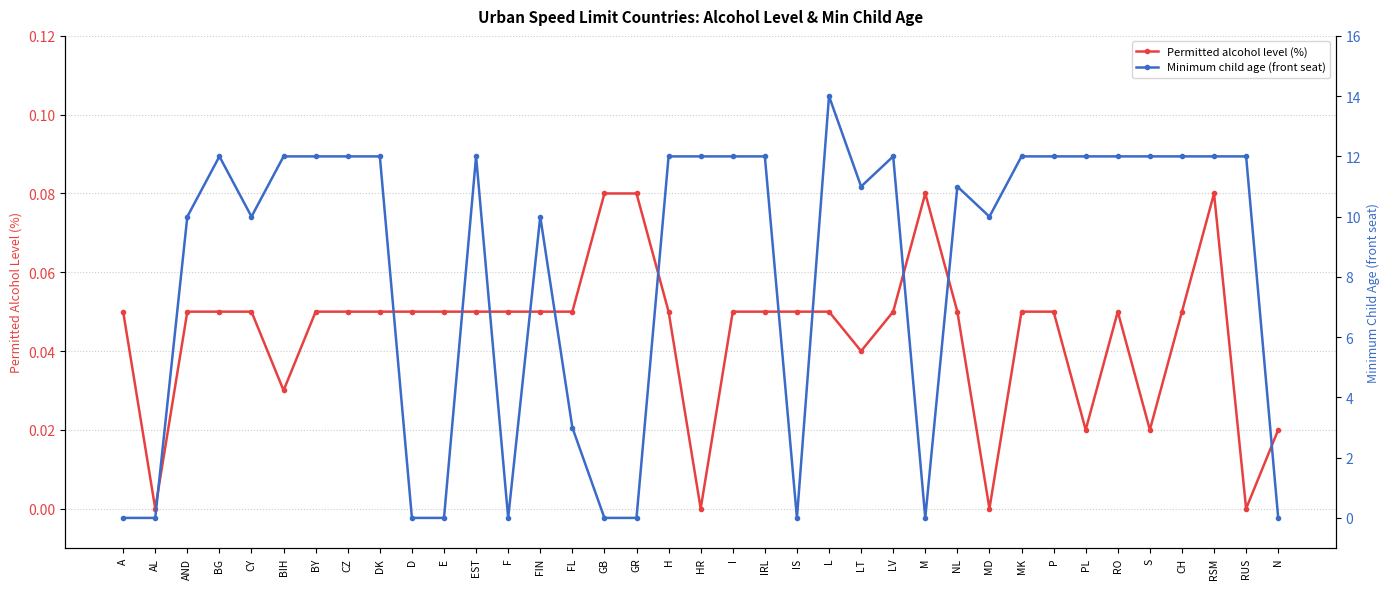

What is the difference between the Minimum child age (front seat) values at CH and LT?

1.0